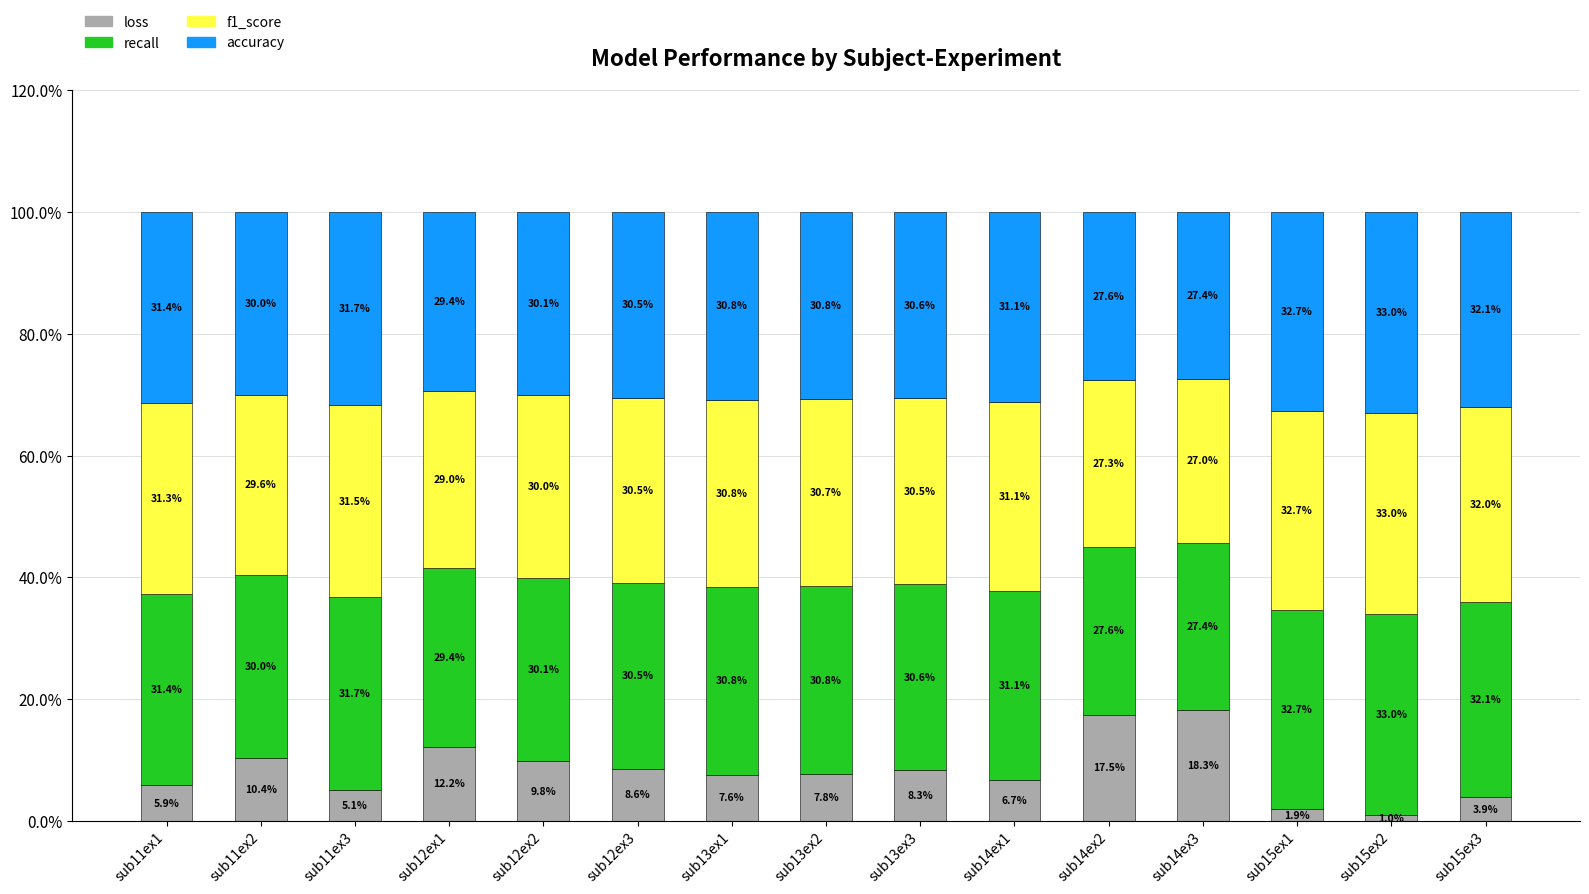

List the labels in order of loss value, smallest first.

sub15ex2, sub15ex1, sub15ex3, sub11ex3, sub11ex1, sub14ex1, sub13ex1, sub13ex2, sub13ex3, sub12ex3, sub12ex2, sub11ex2, sub12ex1, sub14ex2, sub14ex3